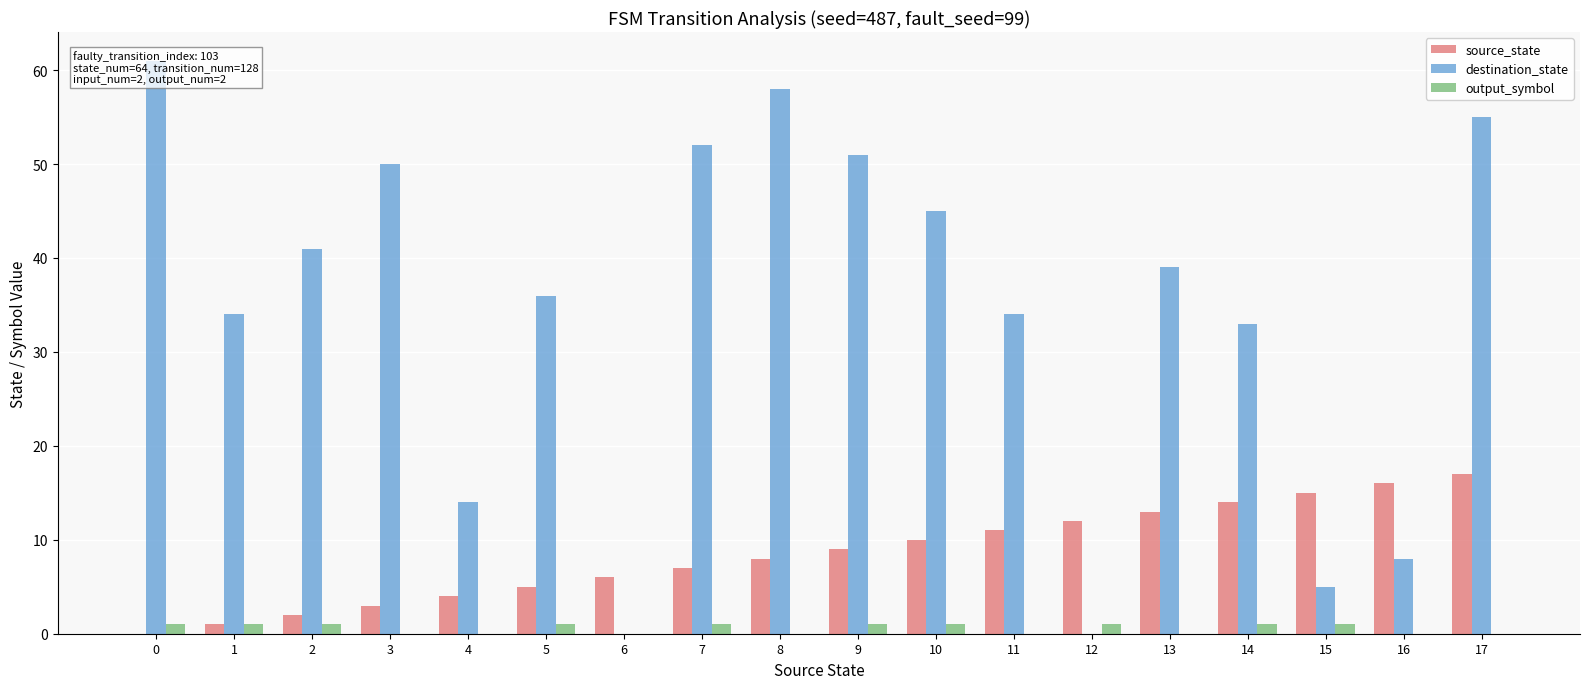

List the labels in order of output_symbol value, largest first.

0, 1, 2, 5, 7, 9, 10, 12, 14, 15, 3, 4, 6, 8, 11, 13, 16, 17